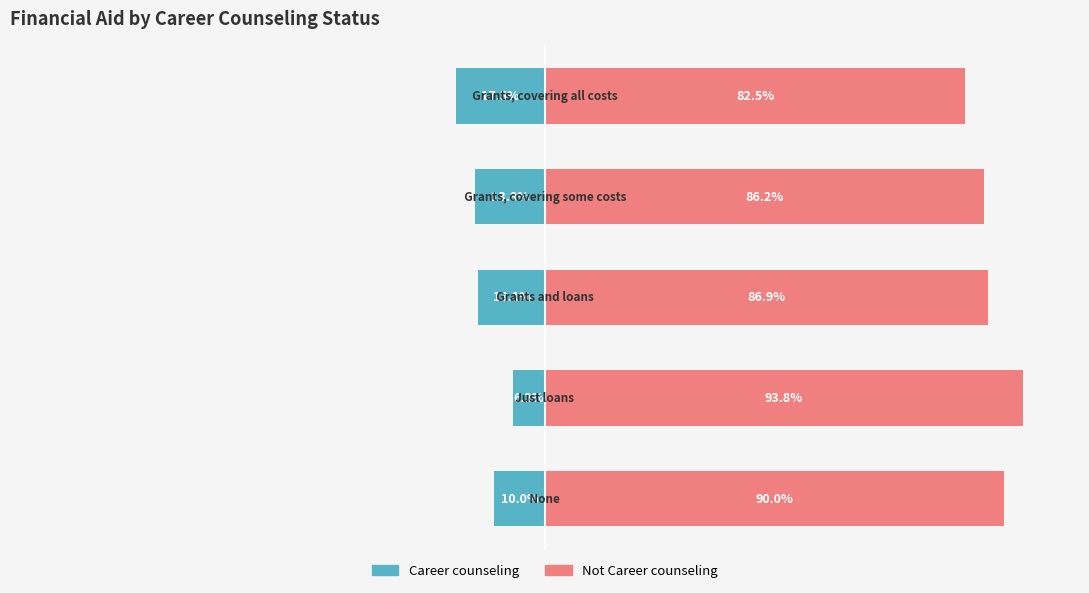

Reading left to right, extract all data points from this chart.

Career counseling: 0=-10.0	1=-6.2	2=-13.1	3=-13.8	4=-17.5
Not Career counseling: 0=90.0	1=93.8	2=86.9	3=86.2	4=82.5